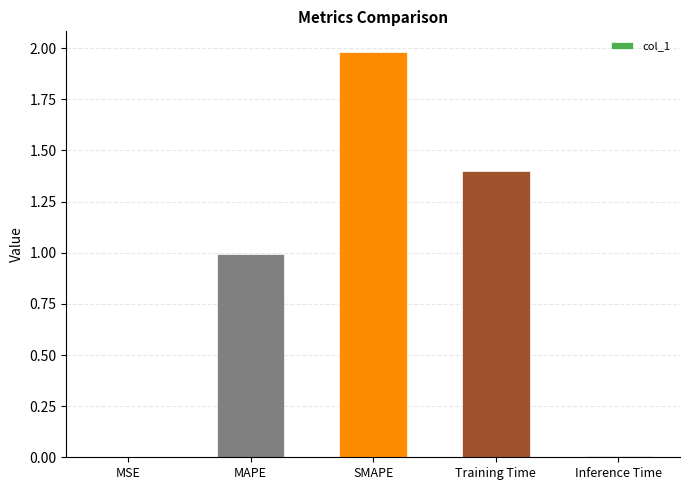

The chart shows a value of 1.4 at Training Time. True or false?

True